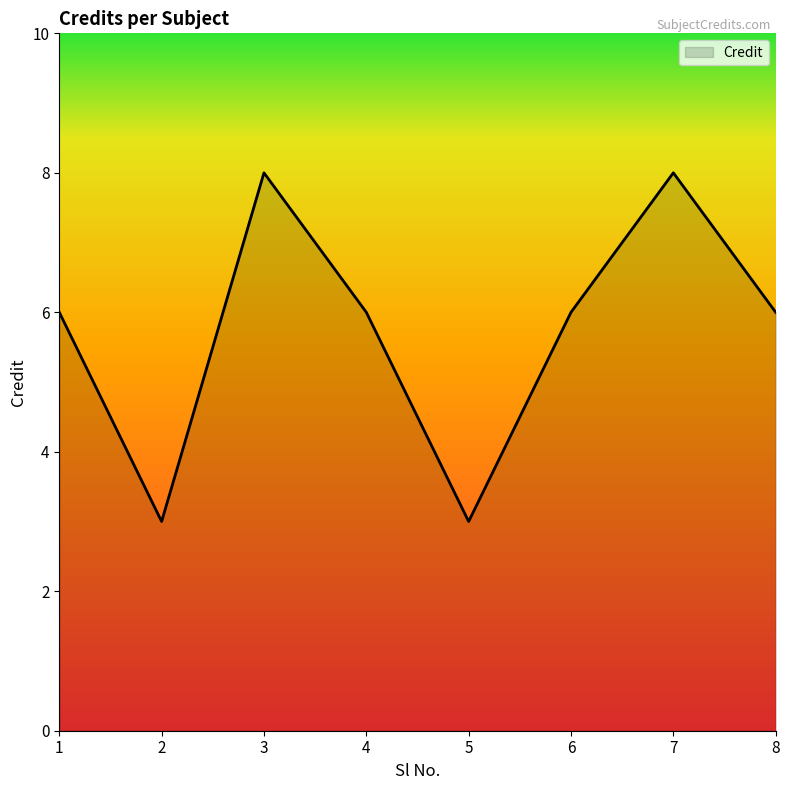

At which category does the data reach its first local valley?

2